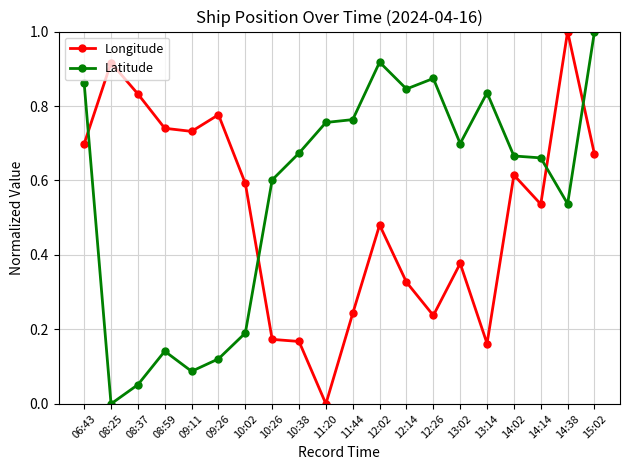

Where do Longitude and Latitude first cross each other?

06:43 and 08:25